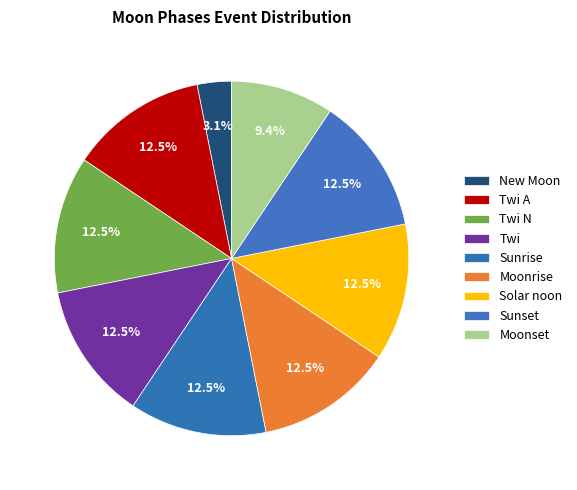

Does New Moon represent more than half of the total?

No